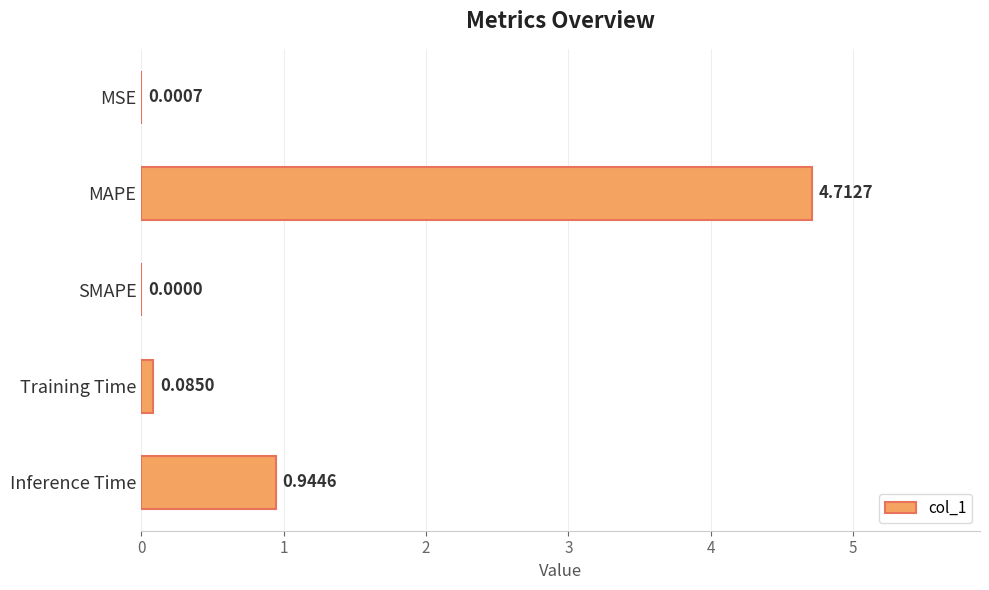

Which label corresponds to the largest value in the chart?

MAPE